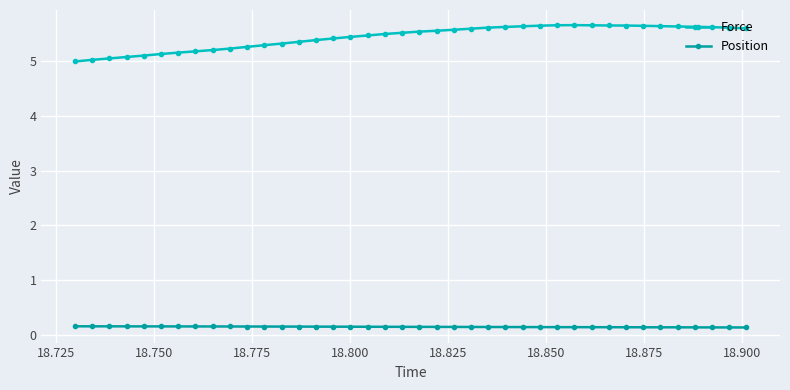

True or false: Force has more than 0 points higher than both neighbors.

True